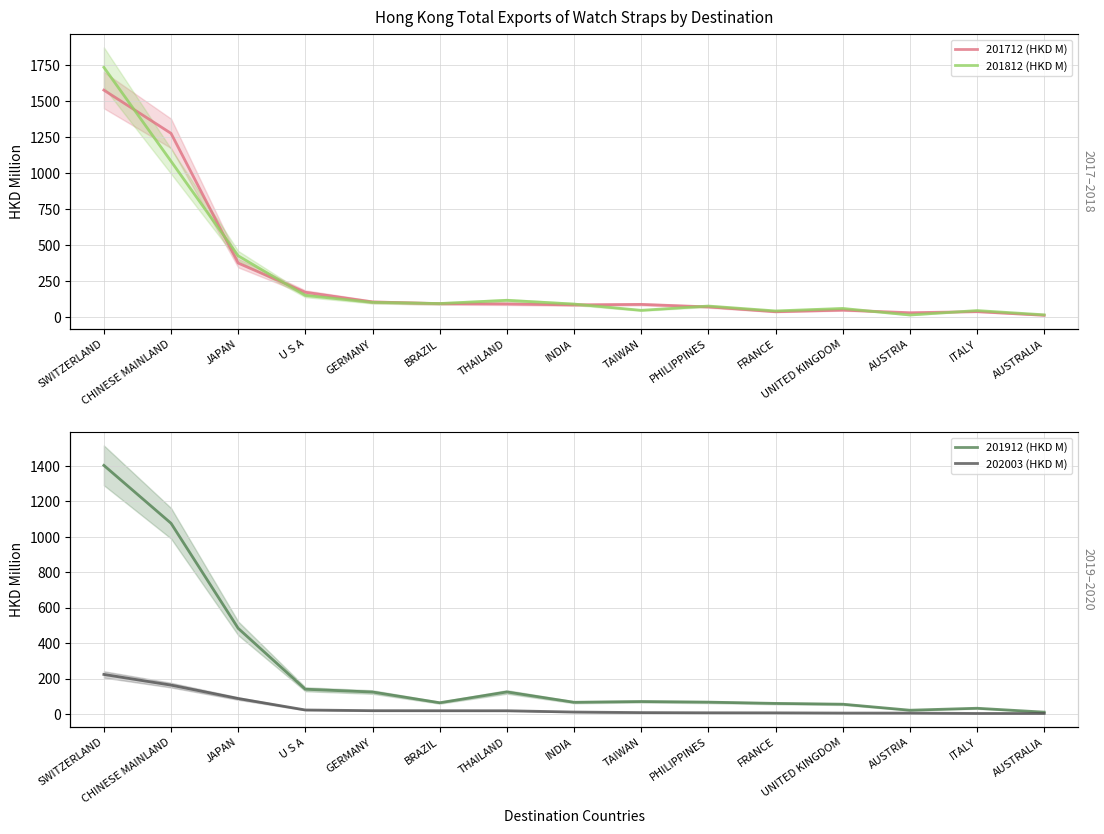

How many interior local valleys does the 201912 (HKD M) series have?

3